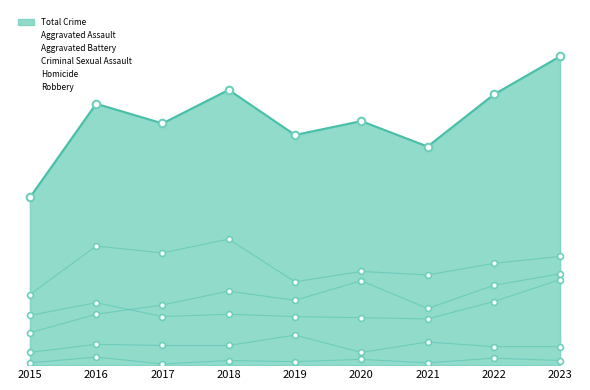

At how many categories does at least one series exceed 55?

9